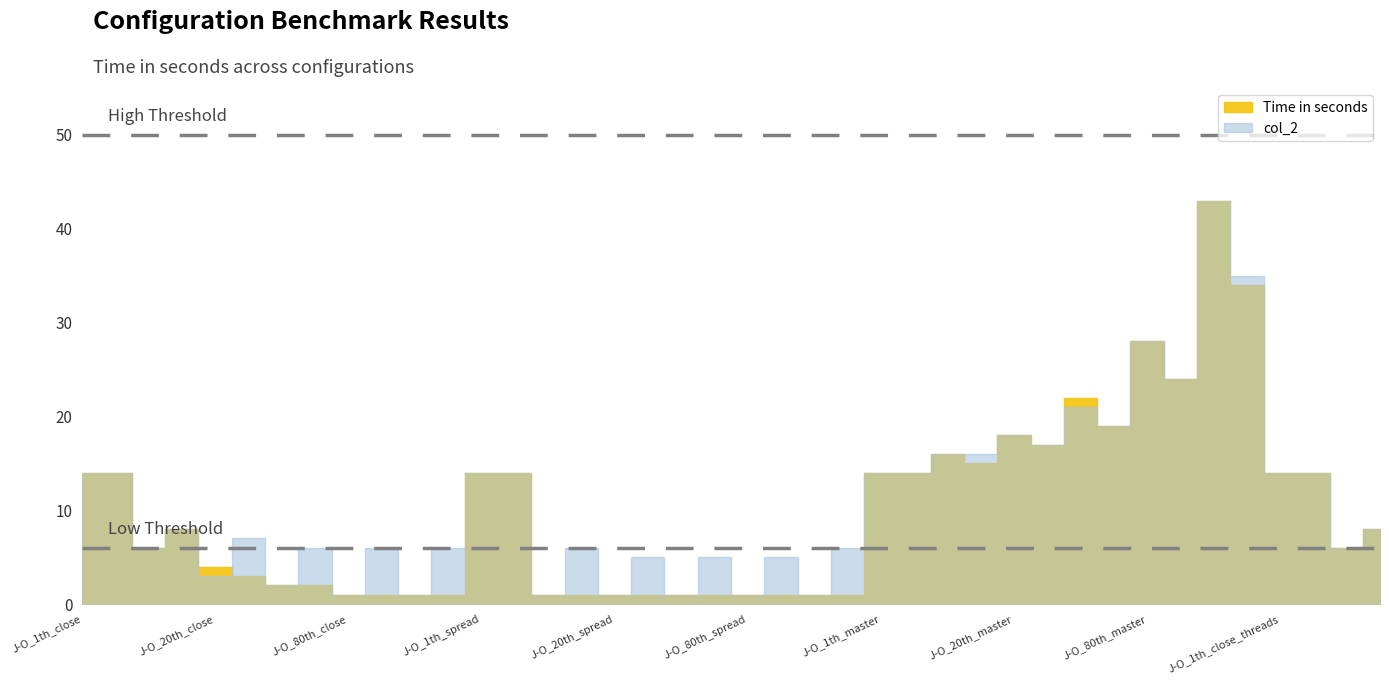

What is the maximum value for Time in seconds?

43